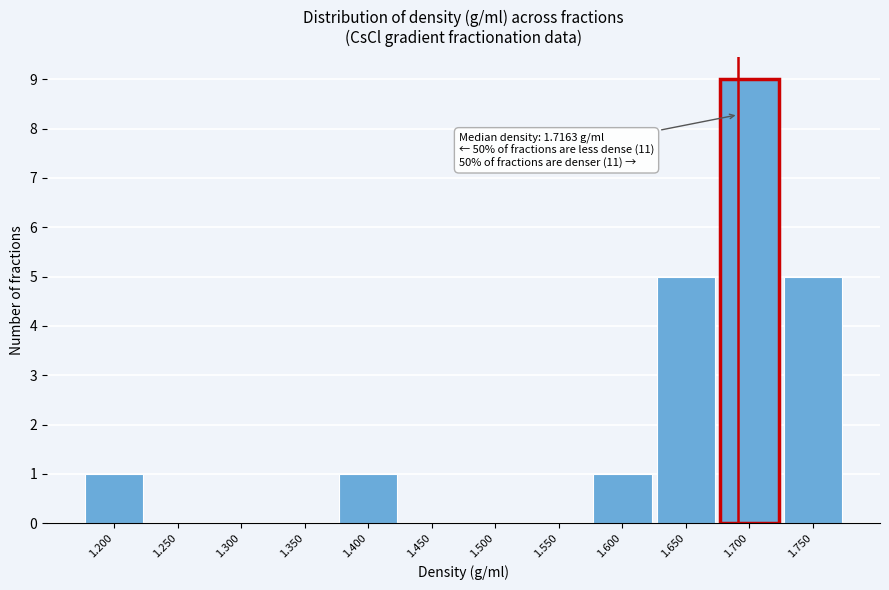

Reading left to right, transcribe all the data shown in this chart.

1.200=1	1.250=0	1.300=0	1.350=0	1.400=1	1.450=0	1.500=0	1.550=0	1.600=1	1.650=5	1.700=9	1.750=5